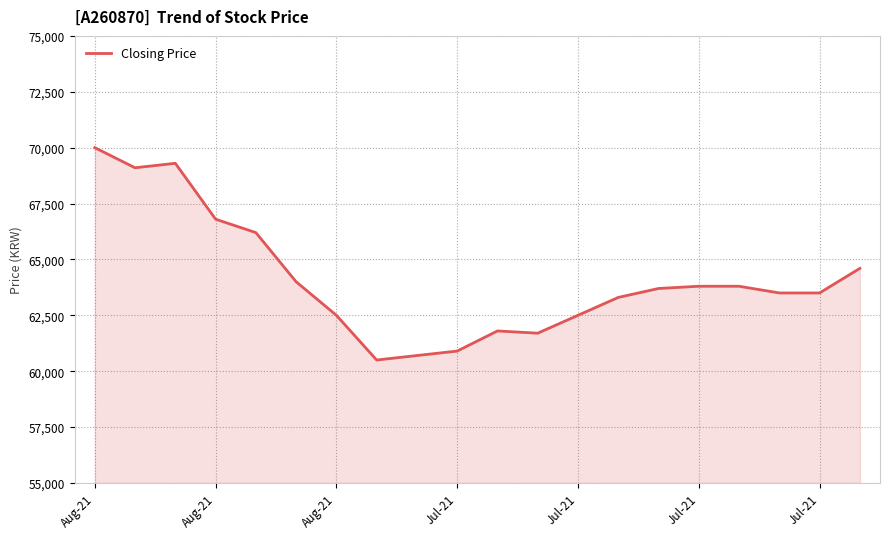

What is the difference between the maximum and minimum values?

9500